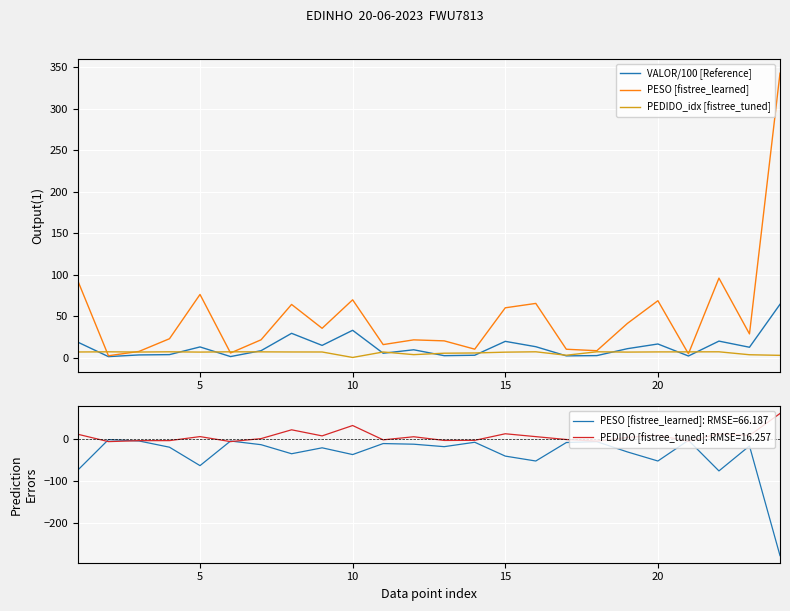

What is the difference between the maximum and minimum values in the VALOR/100 [Reference] series?

63.0